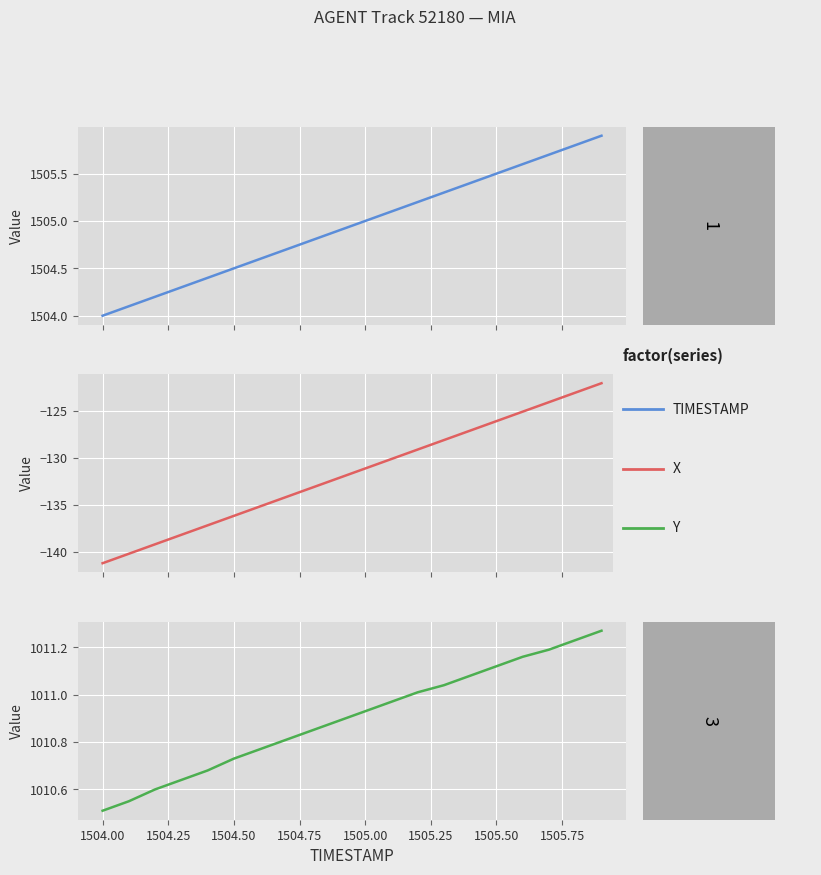

True or false: TIMESTAMP and Y cross at least once.

False